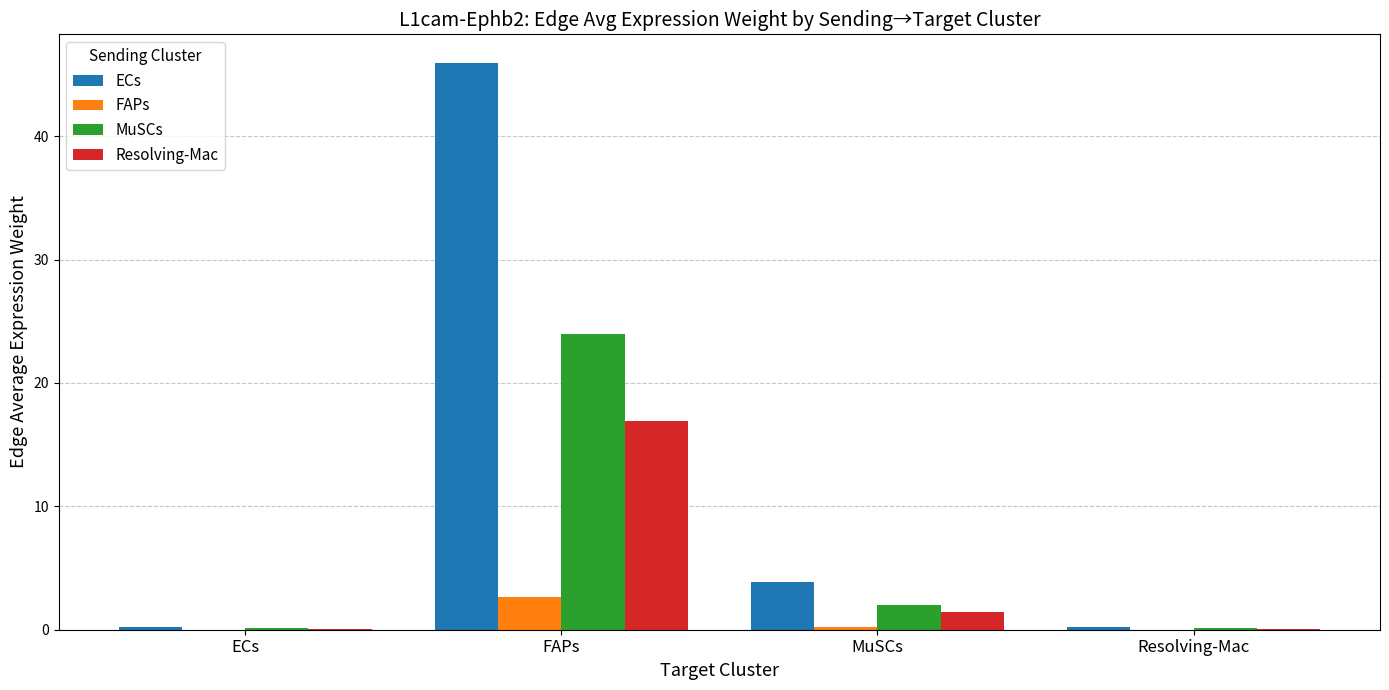

Is the value of ECs at FAPs greater than the value of FAPs at ECs?

Yes